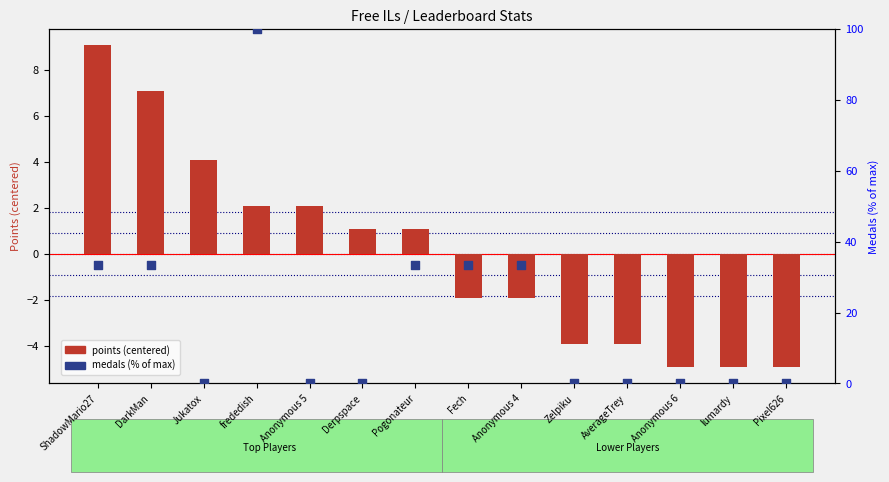

Which series has the largest Y range (max minus min)?

medals (% of max)